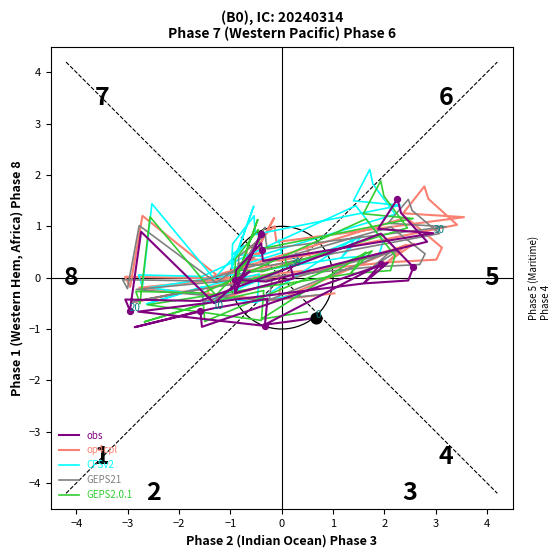

Which series reaches the minimum Y coordinate?

obs